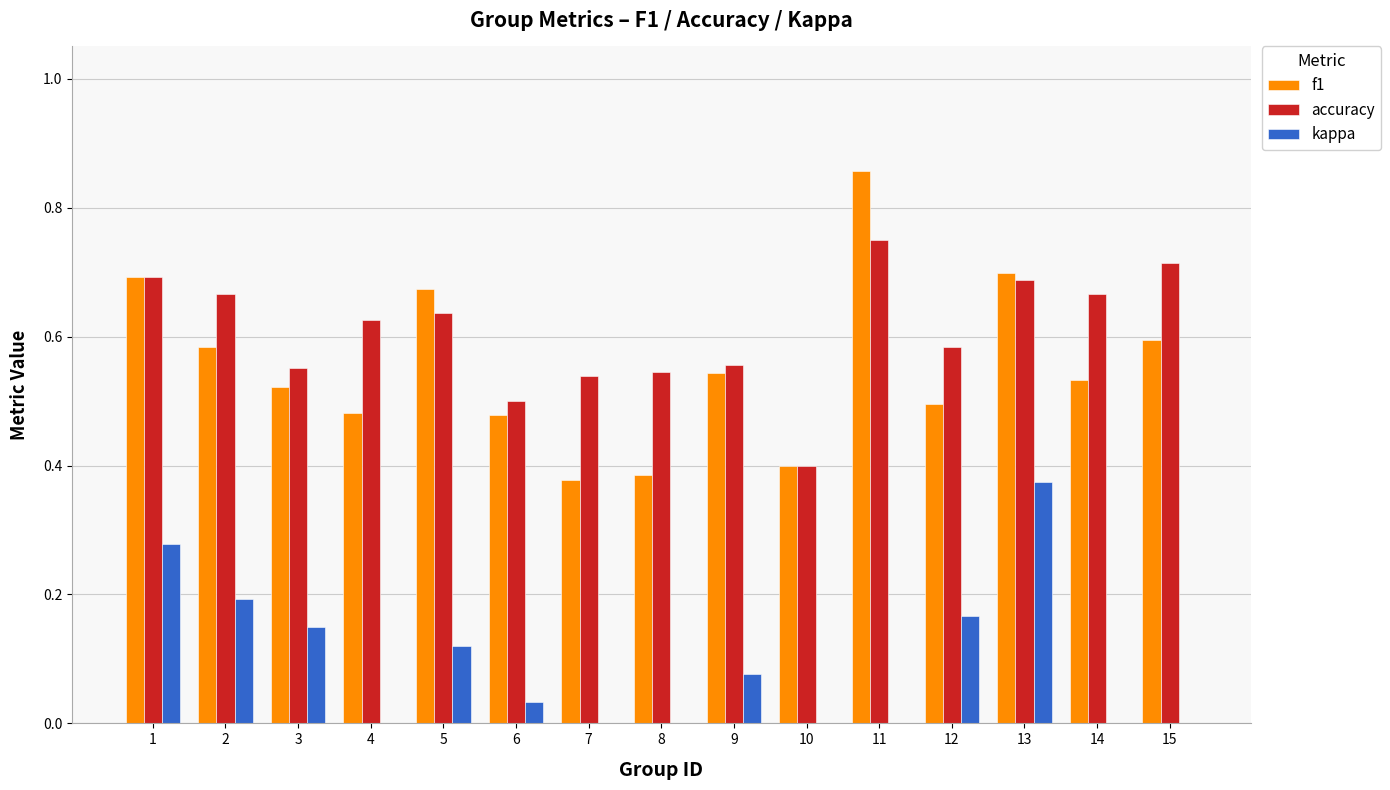

What is the smallest value displayed?

-0.2